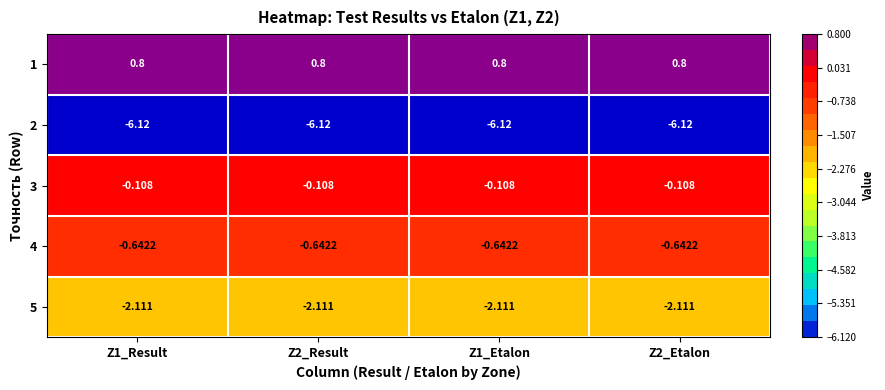

Count the number of categories in the chart.

4